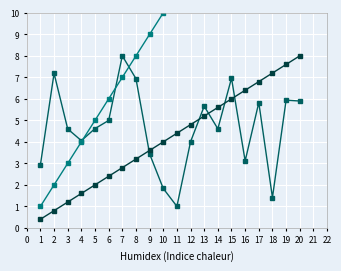

What are all the series names shown in the legend?

StartNr, Plts, #Cat